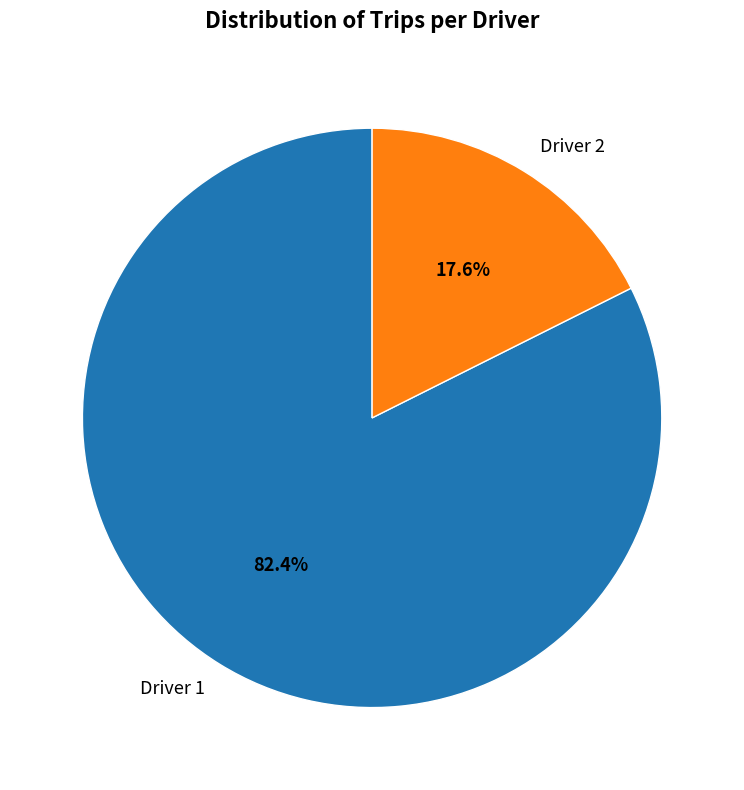

Does any single category account for the majority?

Yes